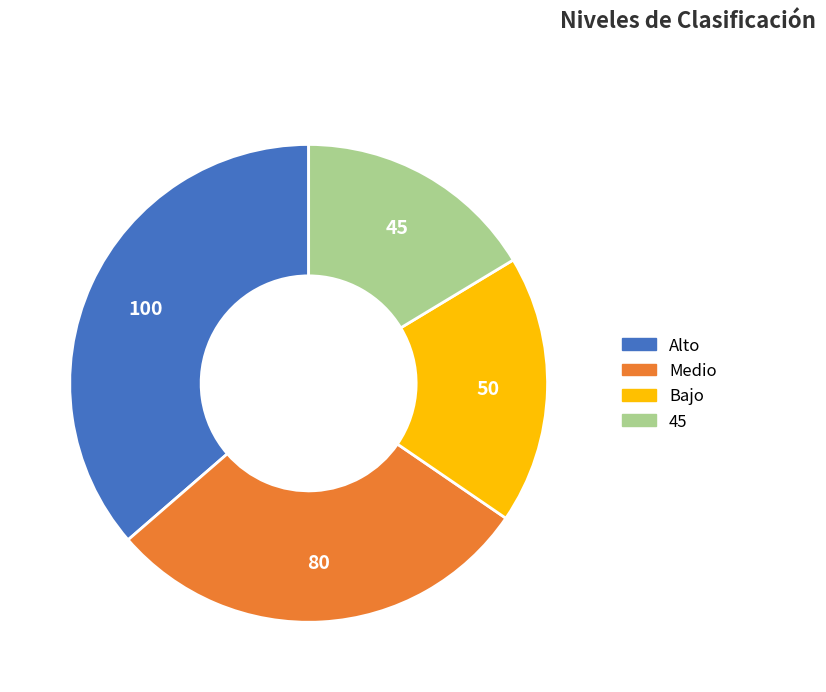

Is there any slice that represents more than half of the pie?

No